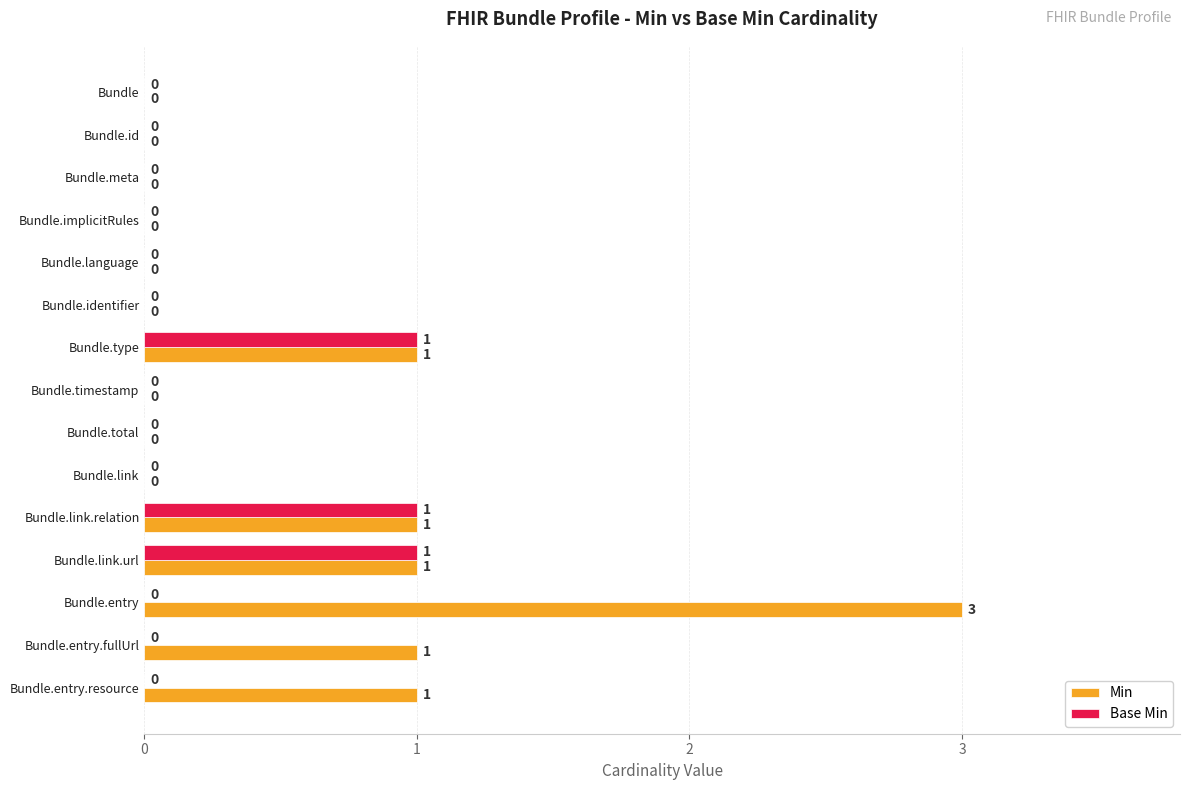

How many Min values are between 0 and 1?

14